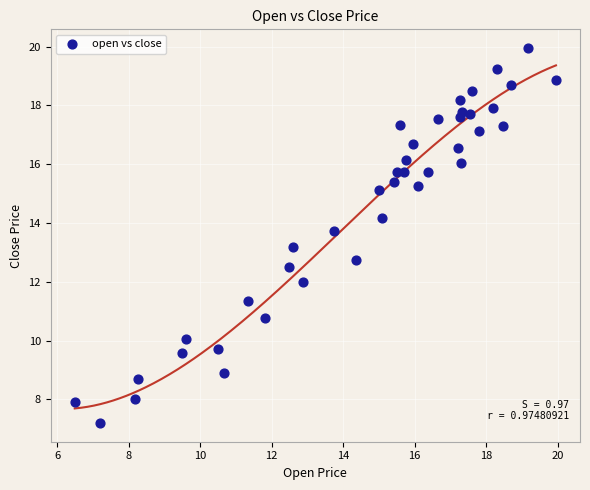

What is the range of X values (max minus min)?

13.5